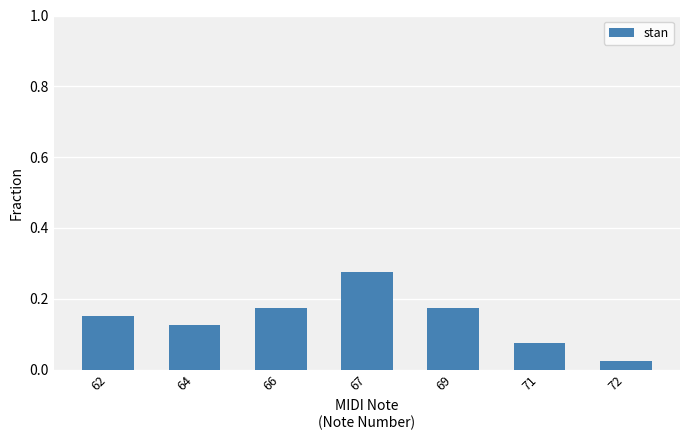

Count the values in the range 0 to 1.

7